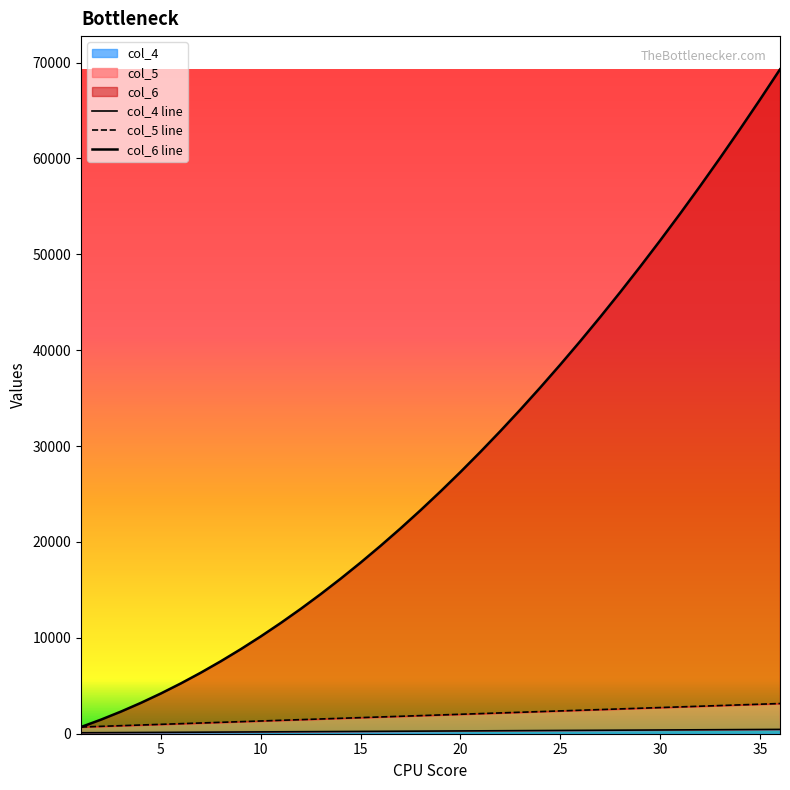

True or false: col_4 line and col_5 line intersect in this chart.

False